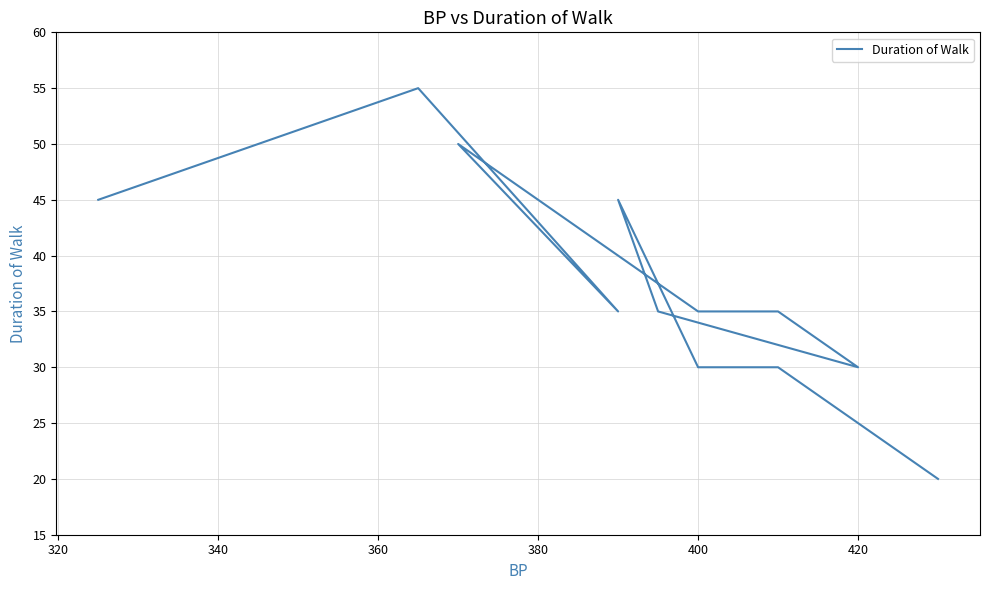

At which label is the value closest to 37?

400